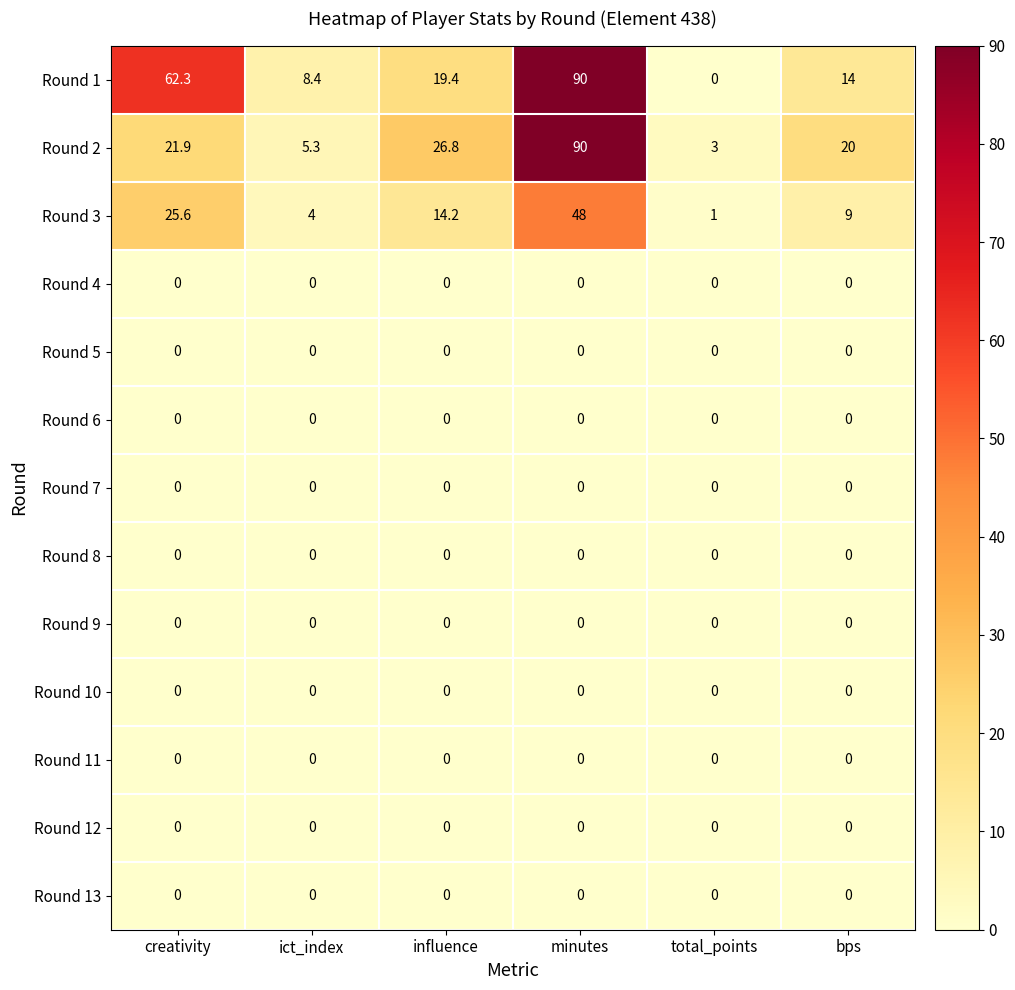

What is the maximum value shown in the chart?

90.0